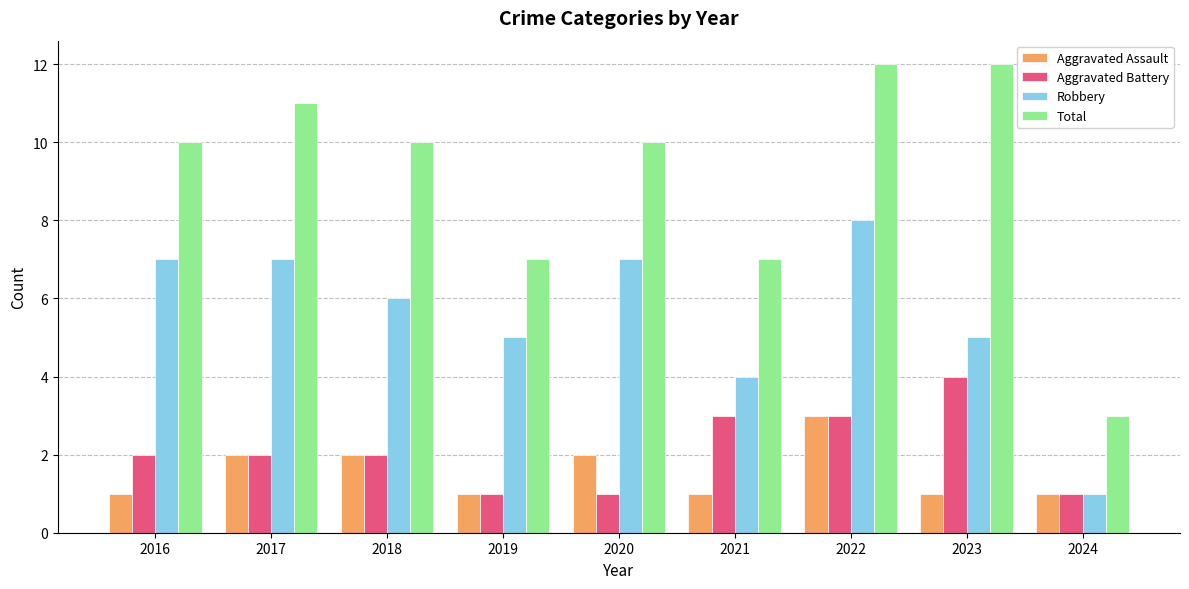

Reading right to left, what are all the values shown in this chart?

Aggravated Assault: 2024=1	2023=1	2022=3	2021=1	2020=2	2019=1	2018=2	2017=2	2016=1
Aggravated Battery: 2024=1	2023=4	2022=3	2021=3	2020=1	2019=1	2018=2	2017=2	2016=2
Robbery: 2024=1	2023=5	2022=8	2021=4	2020=7	2019=5	2018=6	2017=7	2016=7
Total: 2024=3	2023=12	2022=12	2021=7	2020=10	2019=7	2018=10	2017=11	2016=10